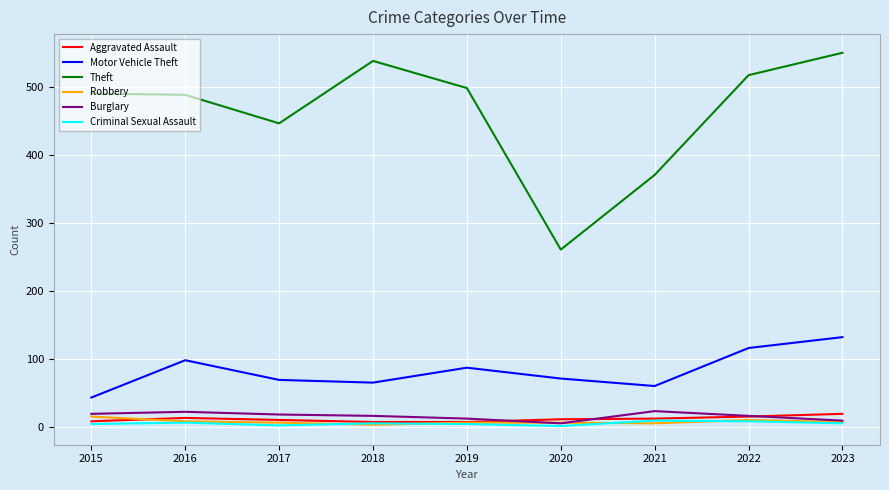

The value of Theft at 2016 is 489. True or false?

True